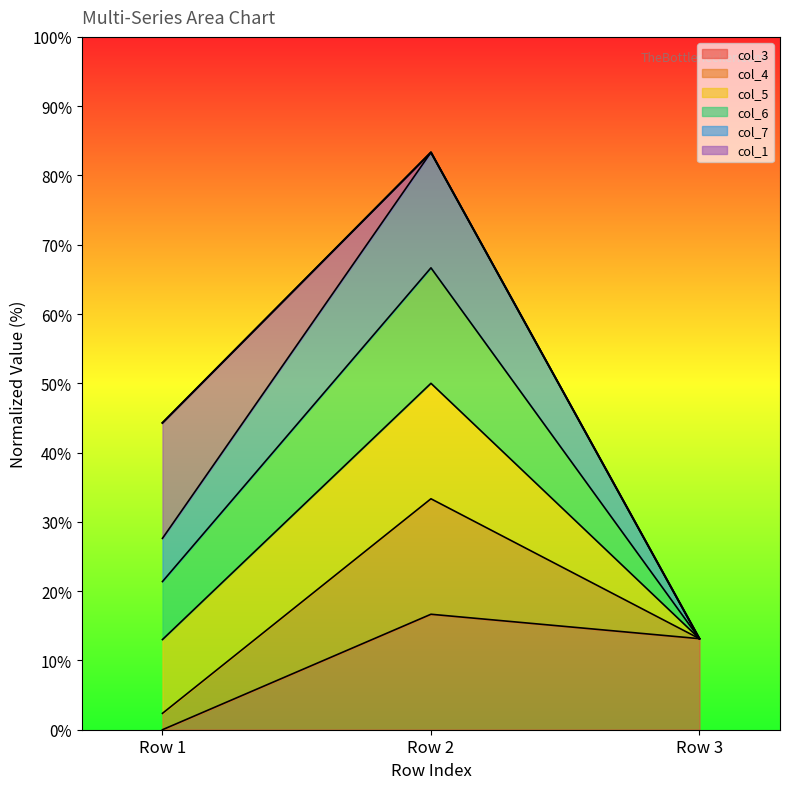

How many lines are shown in the chart?

6